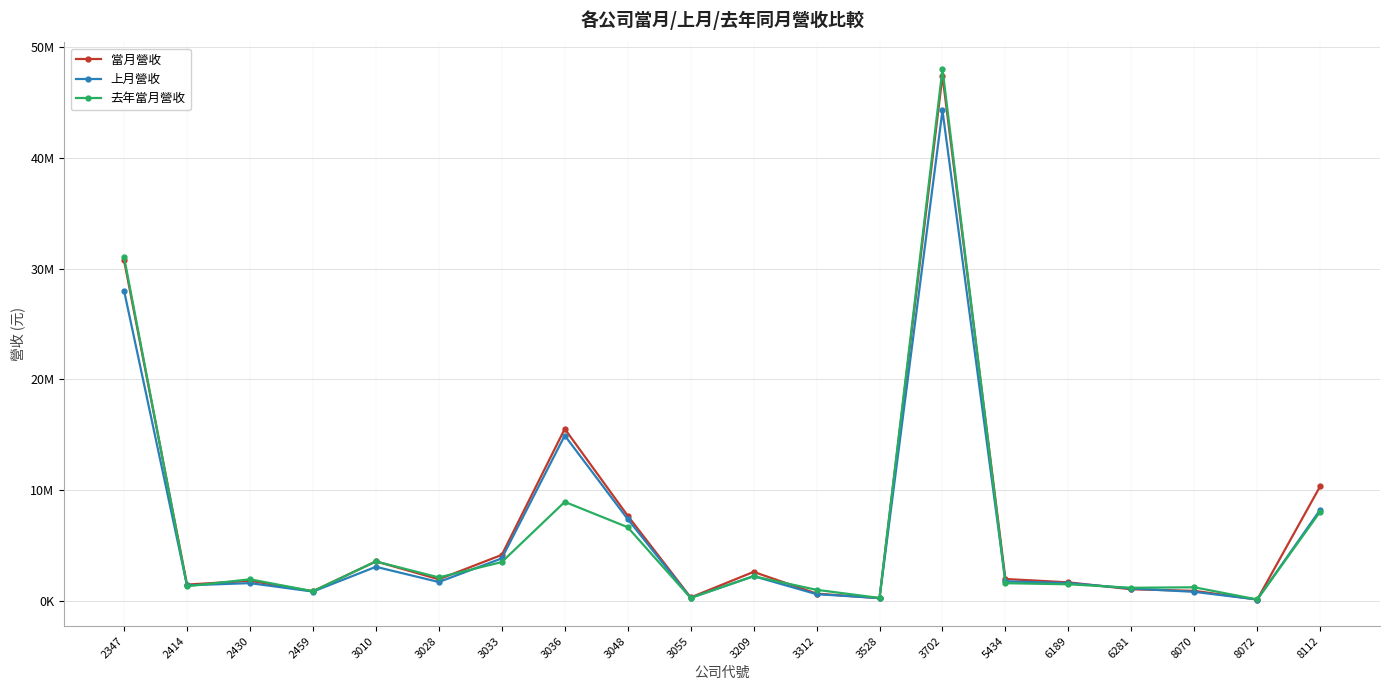

At which label does 上月營收 first exceed 1703800?

2347